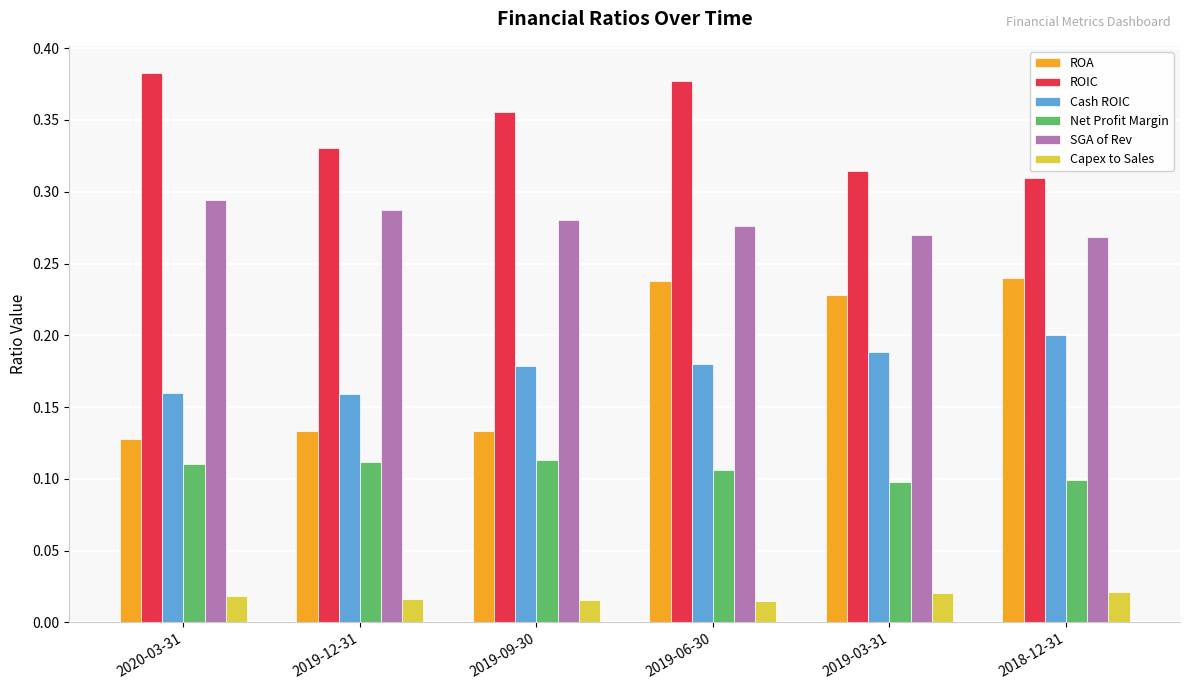

At which category is the sum across all series the highest?

2019-06-30